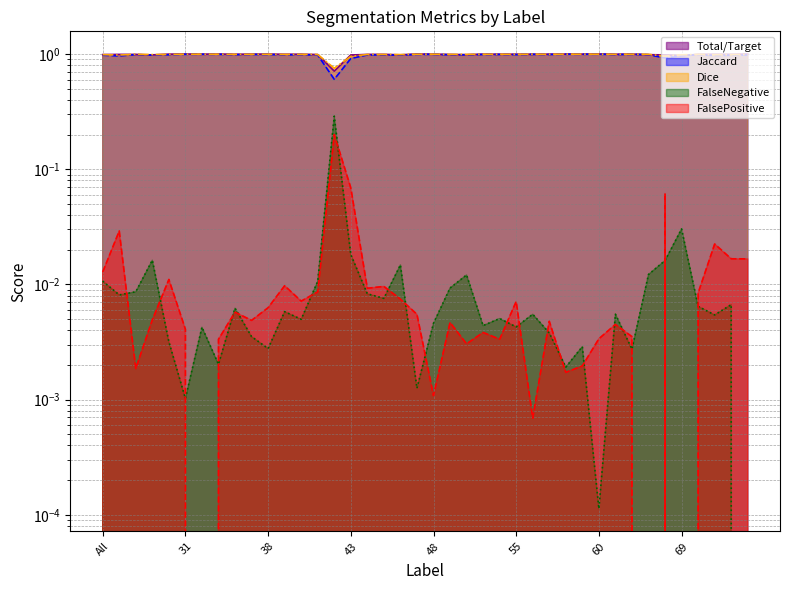

Between 11 and 60, which is larger?

60